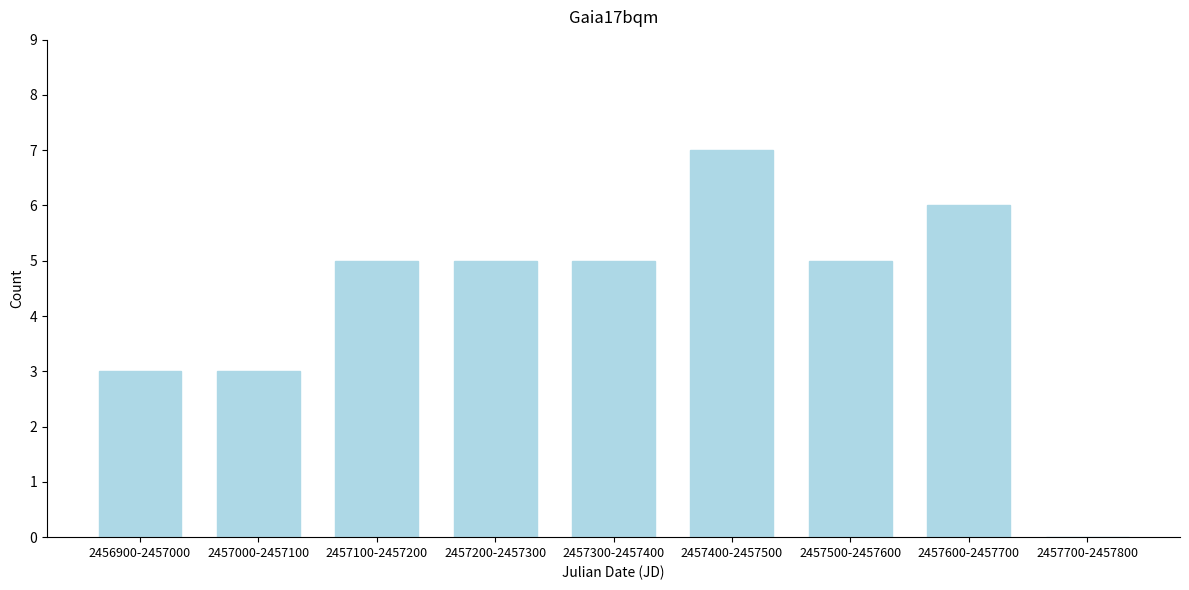

Reading left to right, extract all data points from this chart.

2456900-2457000=3	2457000-2457100=3	2457100-2457200=5	2457200-2457300=5	2457300-2457400=5	2457400-2457500=7	2457500-2457600=5	2457600-2457700=6	2457700-2457800=0